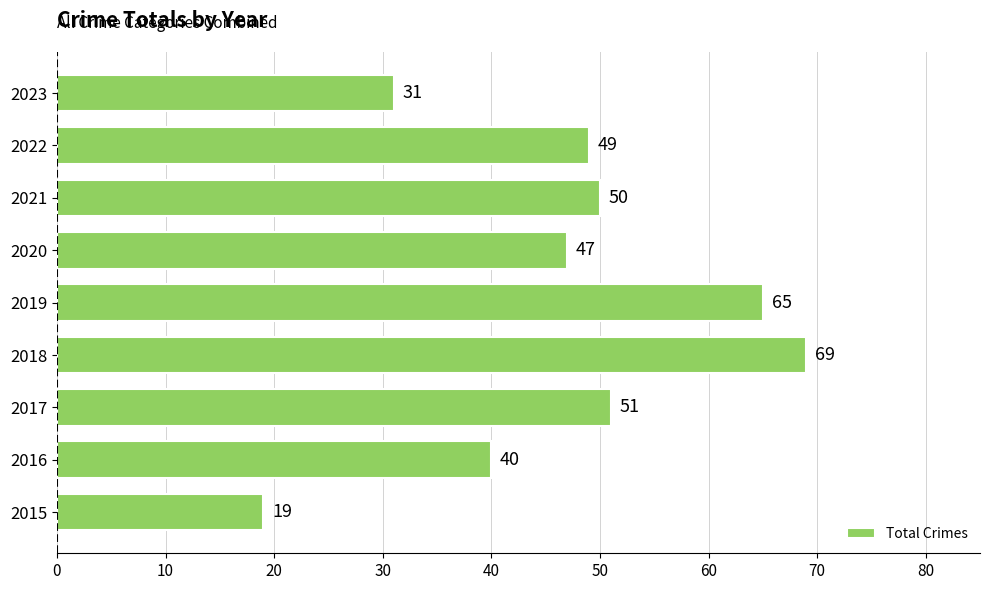

What is the sum of all values?

421